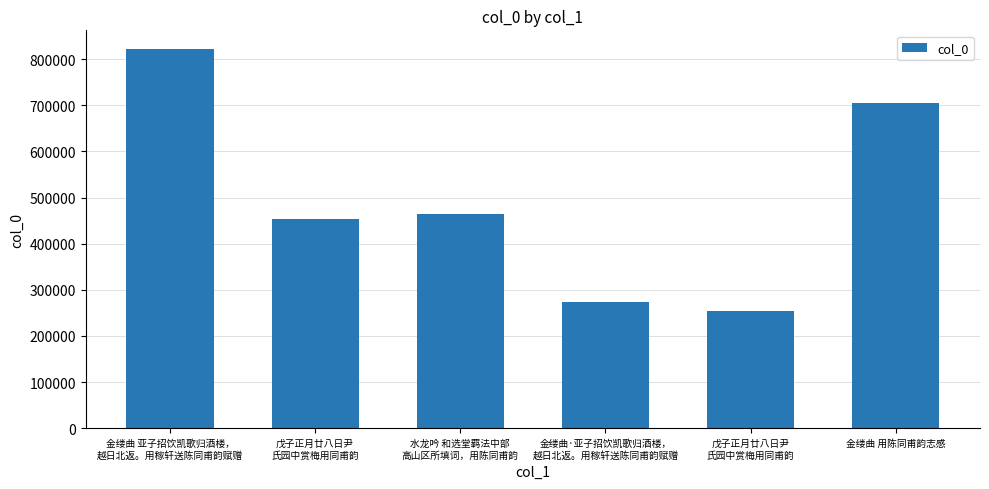

What is the change in value from 水龙吟 和选堂羁法中部
高山区所填词，用陈同甫韵 to 金缕曲 用陈同甫韵志感?

+240118